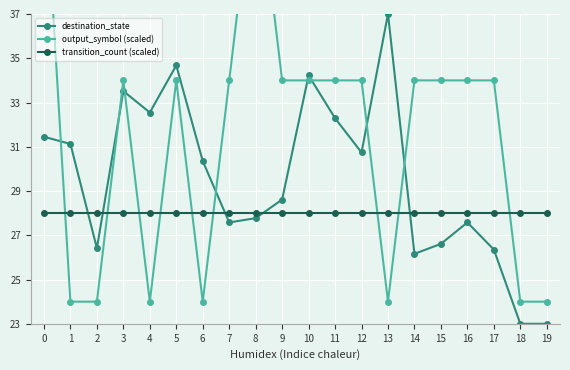

Does the chart display data point markers on the line(s)?

Yes